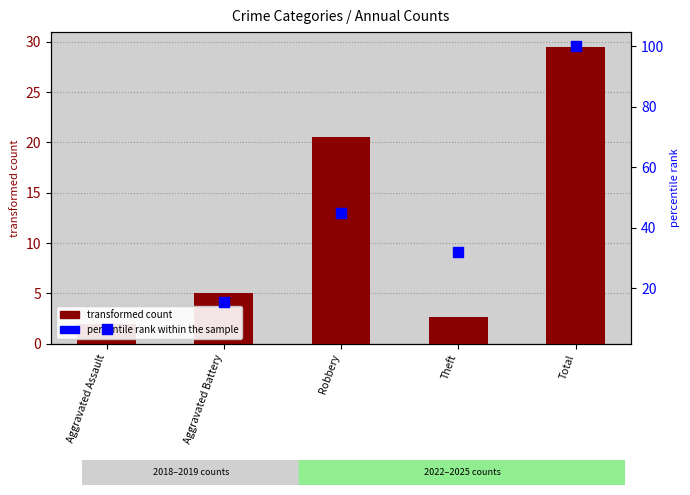

At which category is the sum across all series the highest?

Total